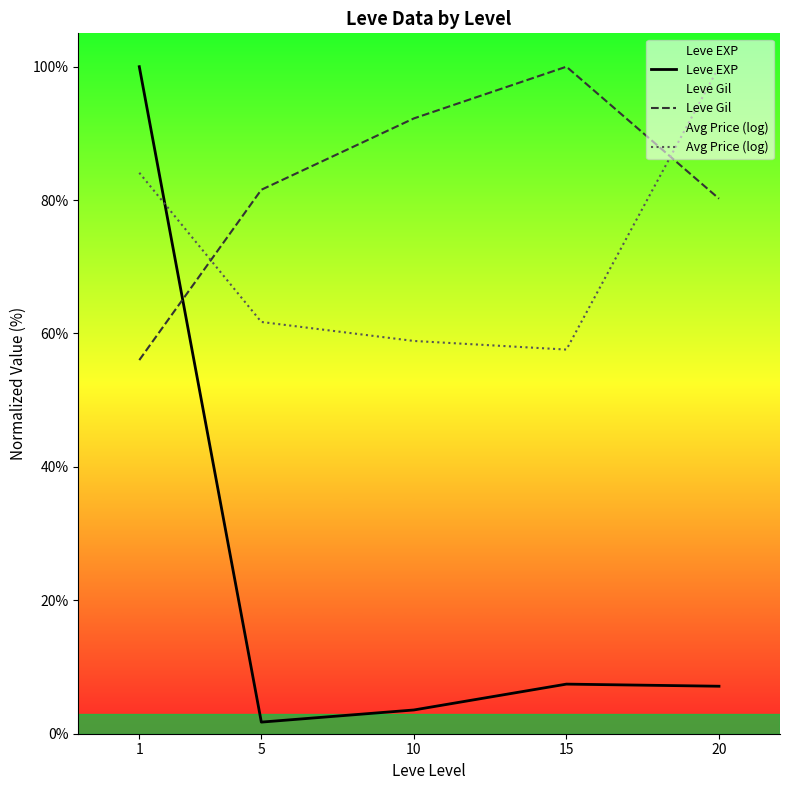

How many values in the Leve Gil series are below 81?

2